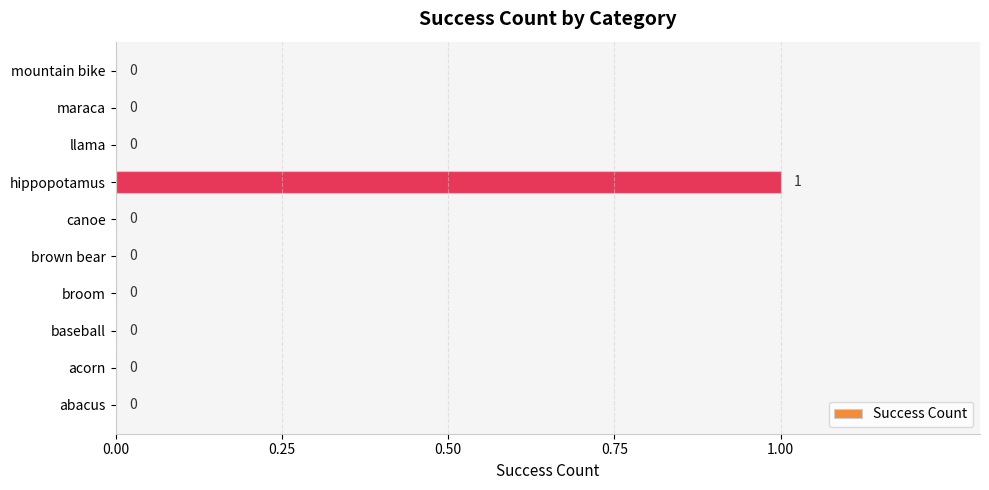

How many values are between 0 and 1?

10